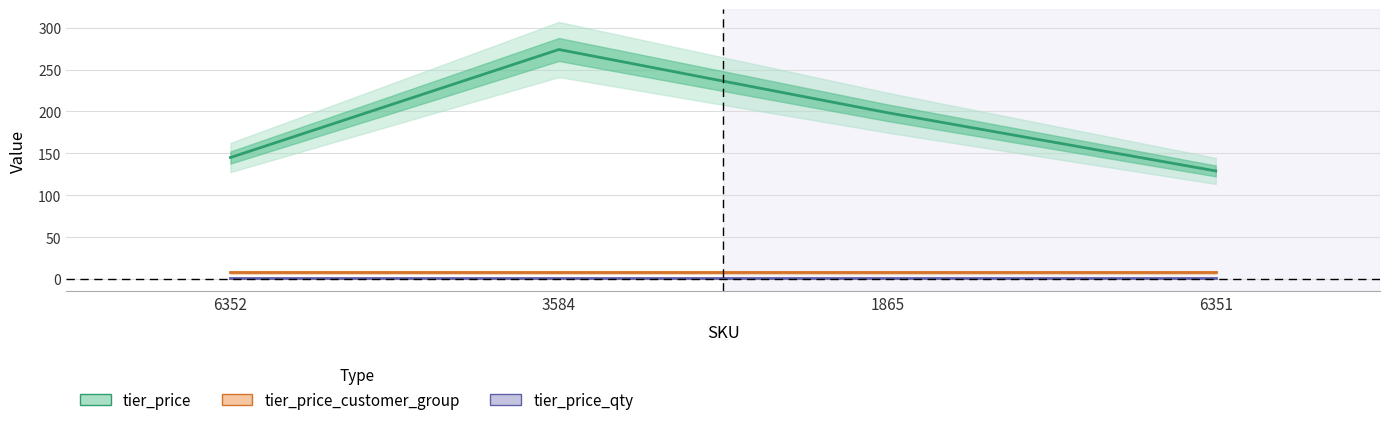

What is the label of the 4th point from the right?

6352